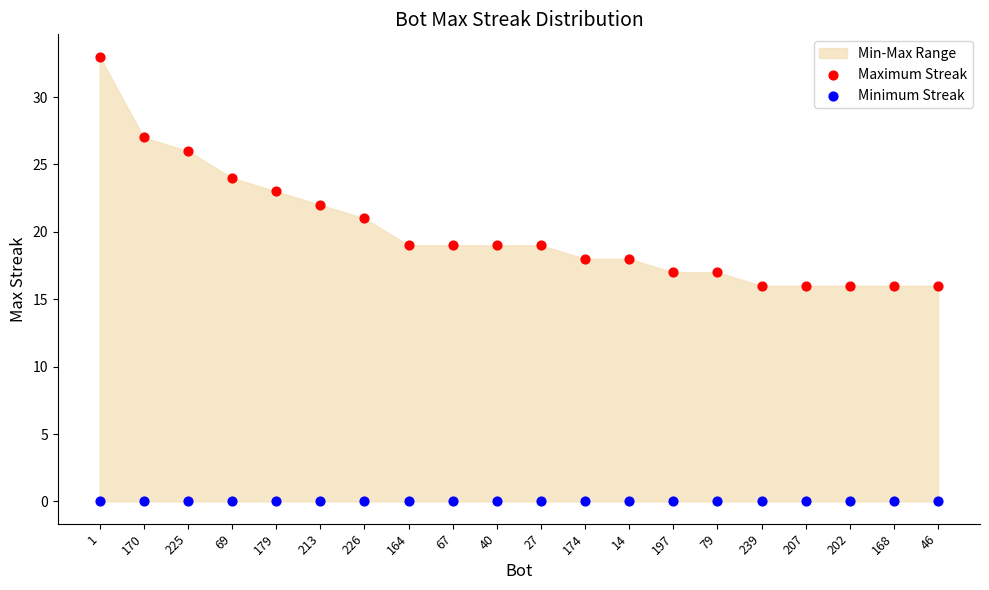

Which series reaches the maximum Y coordinate?

Maximum Streak